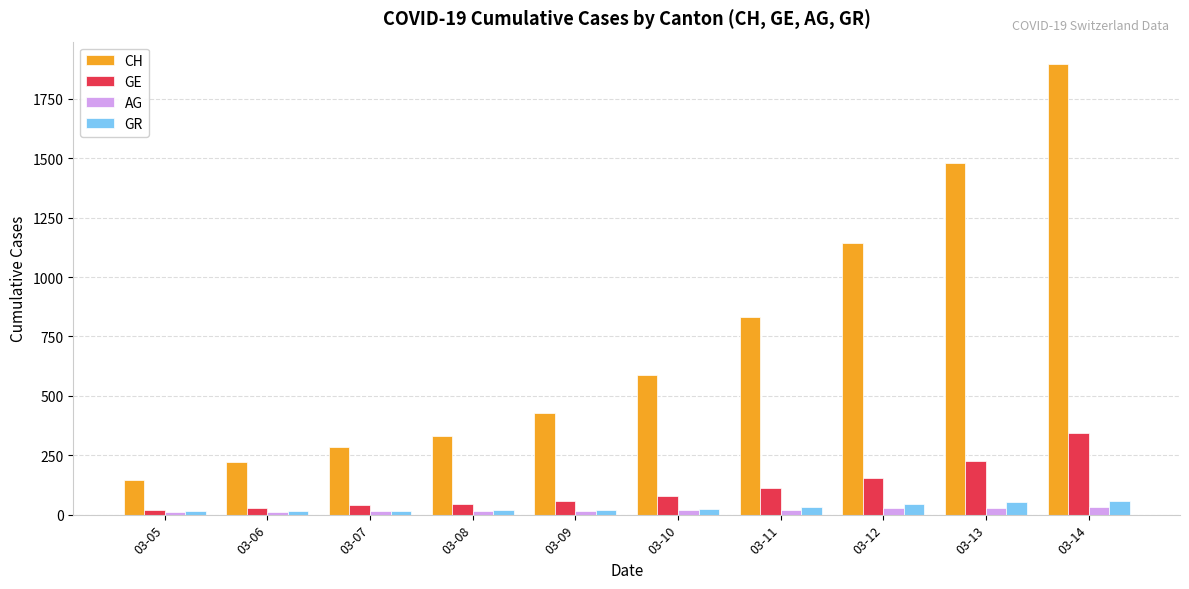

The value of CH at 03-08 is 580. True or false?

False